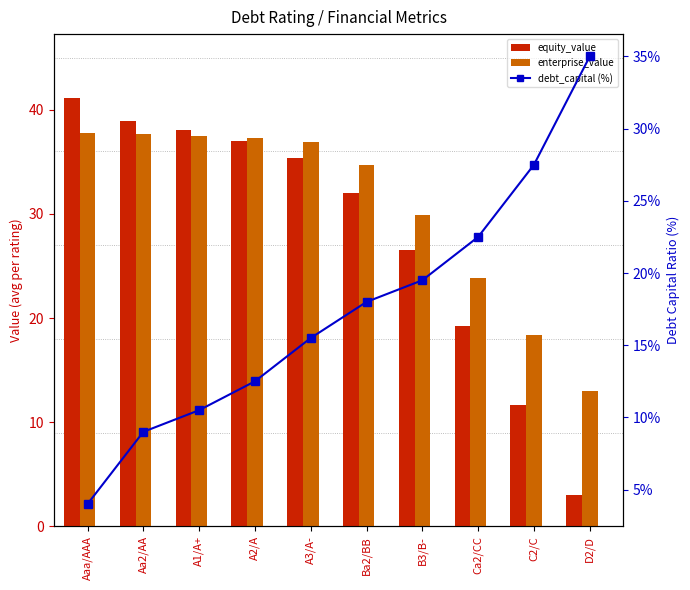

Reading right to left, extract all data points from this chart.

equity_value: 3.0	11.7	19.3	26.6	32.0	35.3	37.0	38.0	38.9	41.1
enterprise_value: 13.0	18.4	23.9	29.9	34.7	36.9	37.3	37.5	37.7	37.8
debt_capital (%): 35.0	27.5	22.5	19.5	18.0	15.5	12.5	10.5	9.0	4.0